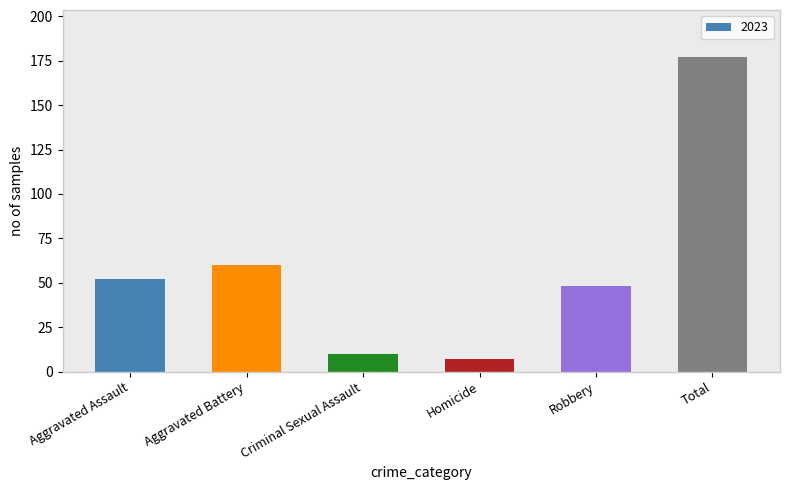

Rank the categories by value from highest to lowest.

Total, Aggravated Battery, Aggravated Assault, Robbery, Criminal Sexual Assault, Homicide